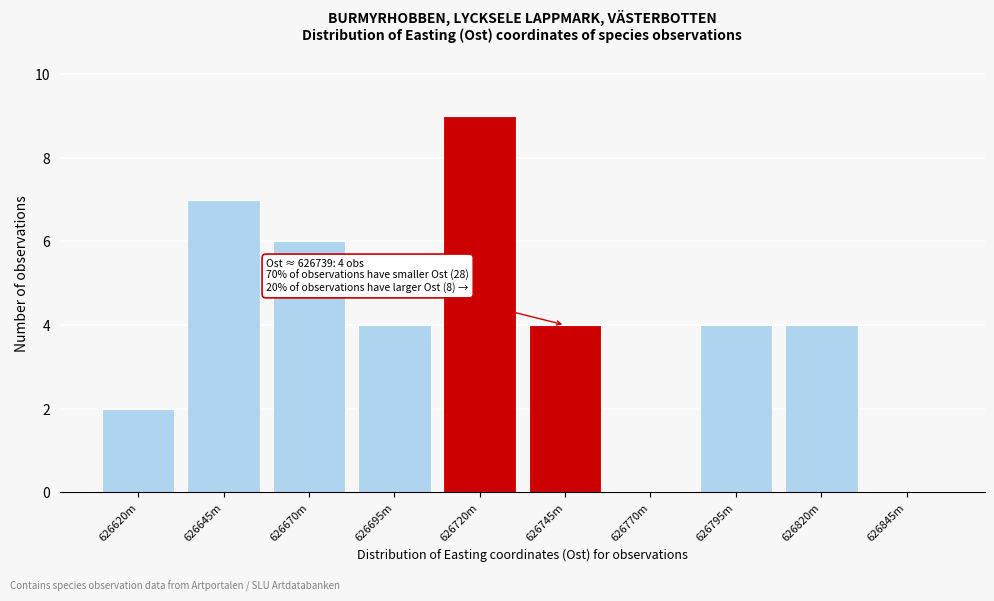

Reading left to right, what are all the values shown in this chart?

626620m=2	626645m=7	626670m=6	626695m=4	626720m=9	626745m=4	626770m=0	626795m=4	626820m=4	626845m=0